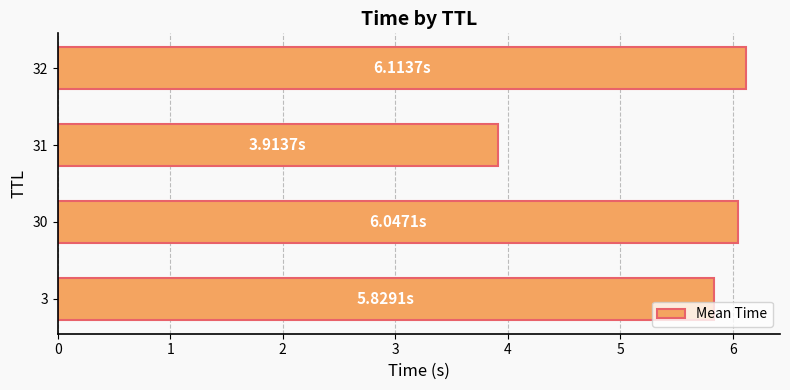

Which has a higher value, 31 or 3?

3